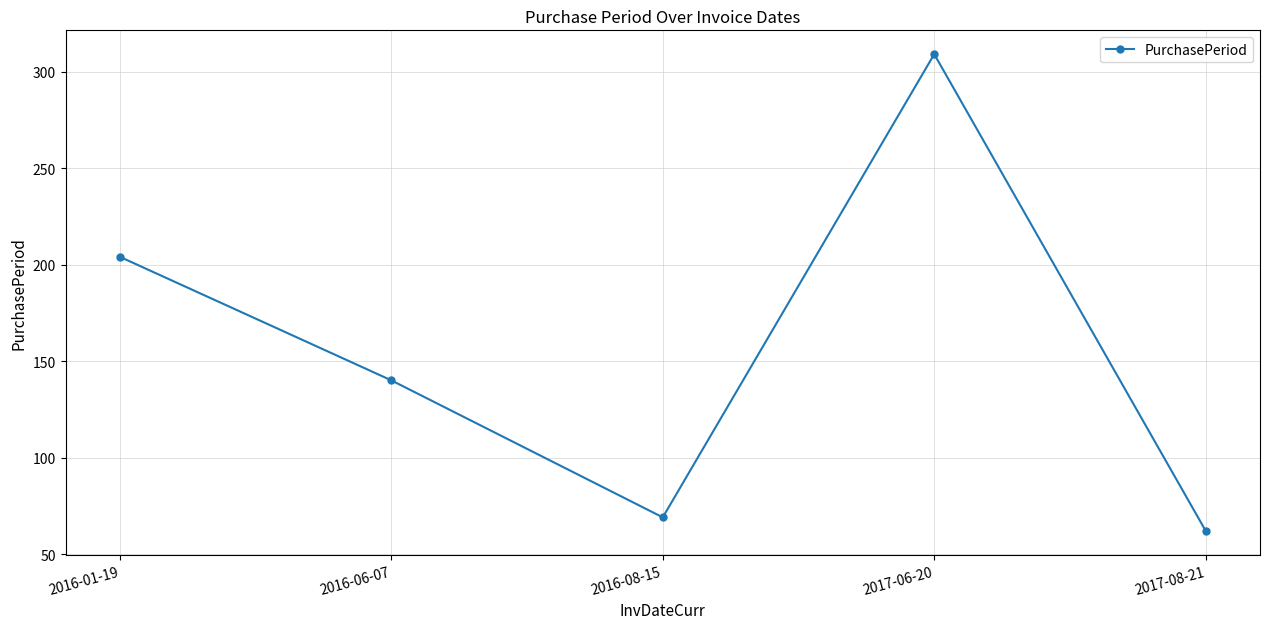

Which has a higher value, 2016-08-15 or 2016-01-19?

2016-01-19